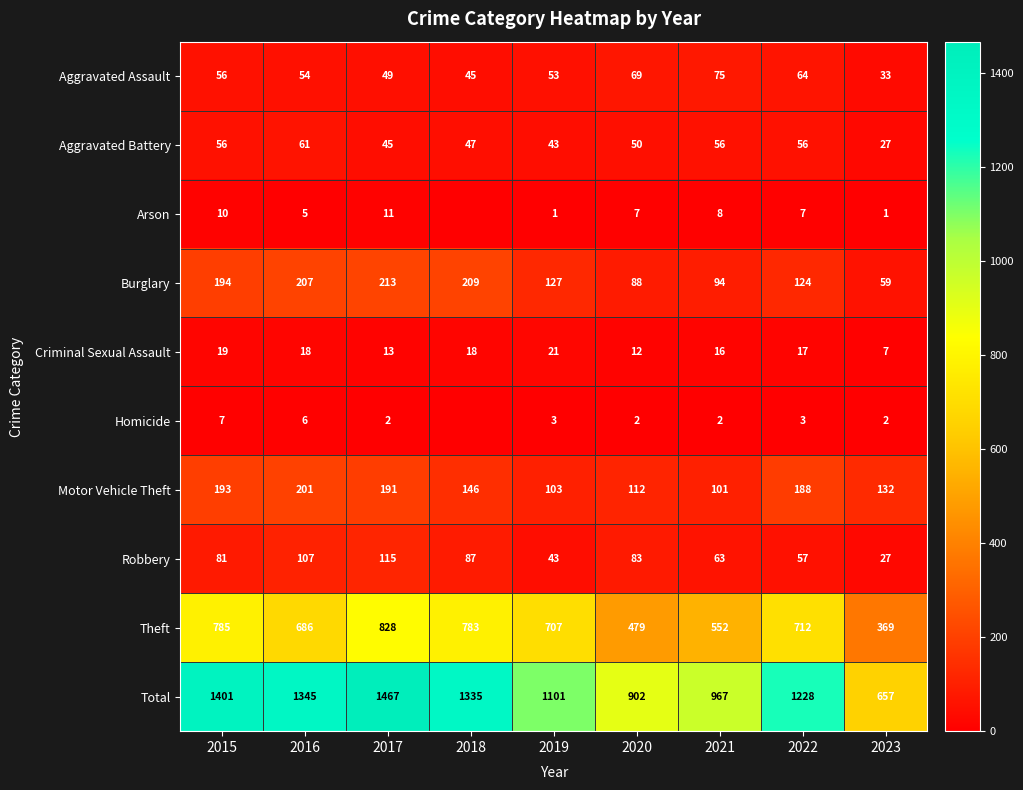

At which category is the sum across all series the highest?

2017